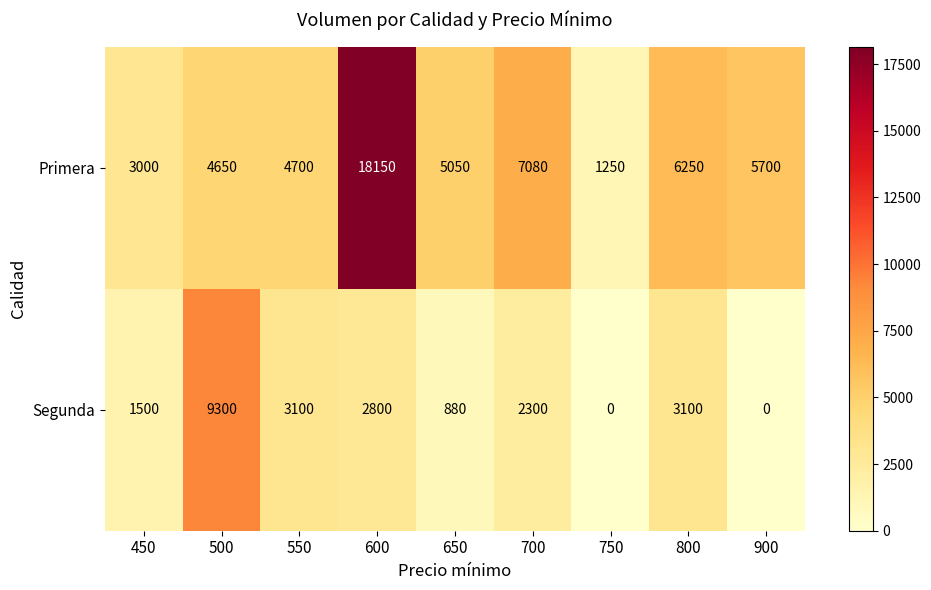

What is the approximate value of Primera at 550, to the nearest 50?

4700